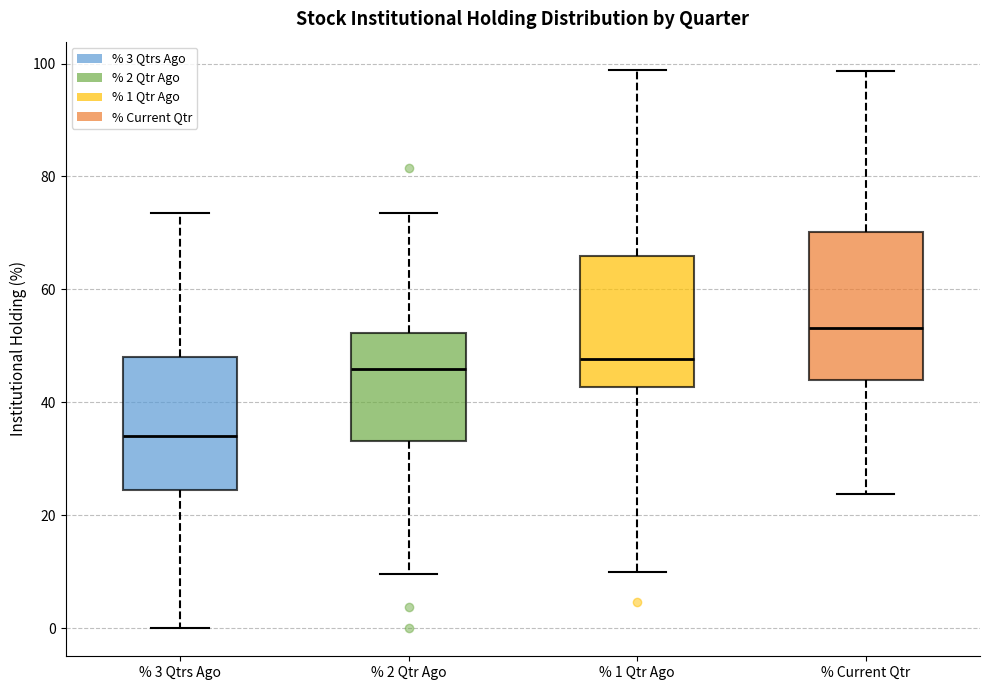

Reading left to right, read every box against the y-axis: the position of its median line, the range the box covers, and the ends of its whiskers. The values are not printed on the chart, so give them approximately, as read against the axis.

% 3 Qtrs Ago: median 34, box 24 to 48, whiskers 0 to 74
% 2 Qtr Ago: median 46, box 34 to 52, whiskers 10 to 74
% 1 Qtr Ago: median 48, box 42 to 66, whiskers 10 to 98
% Current Qtr: median 54, box 44 to 70, whiskers 24 to 98